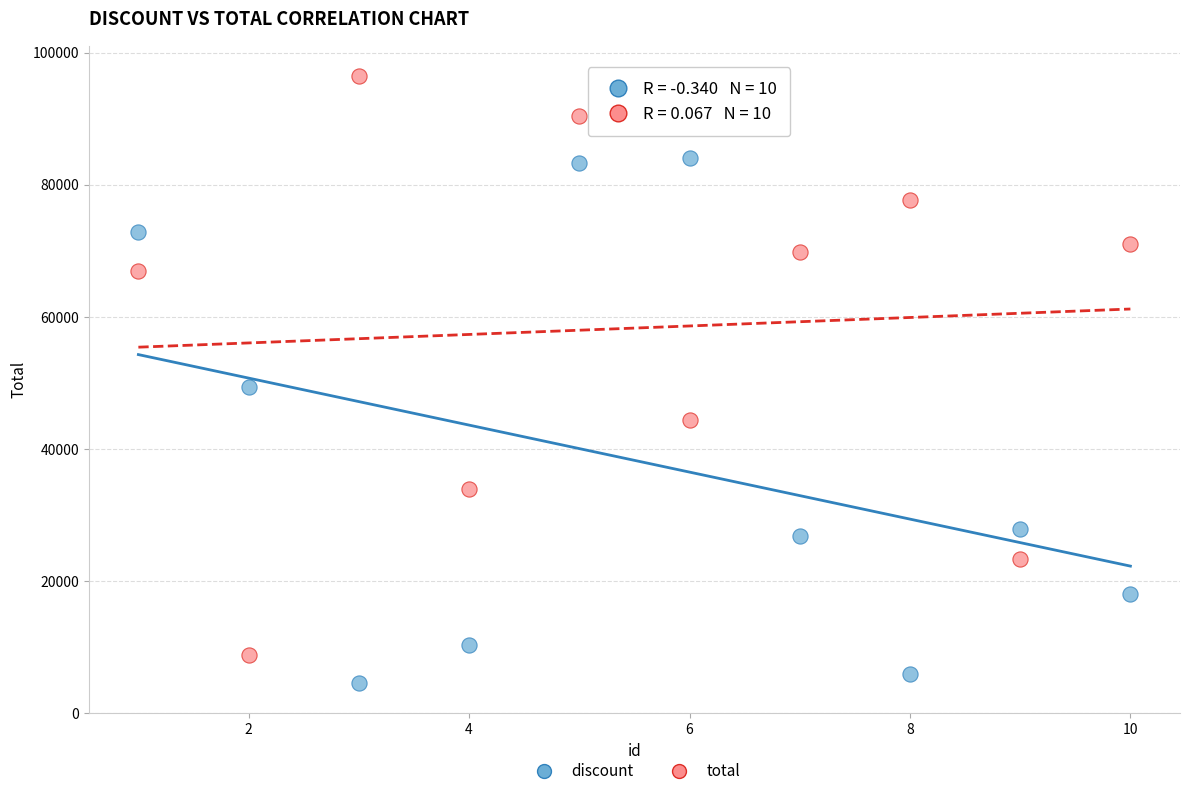

Which series reaches the maximum Y coordinate?

total